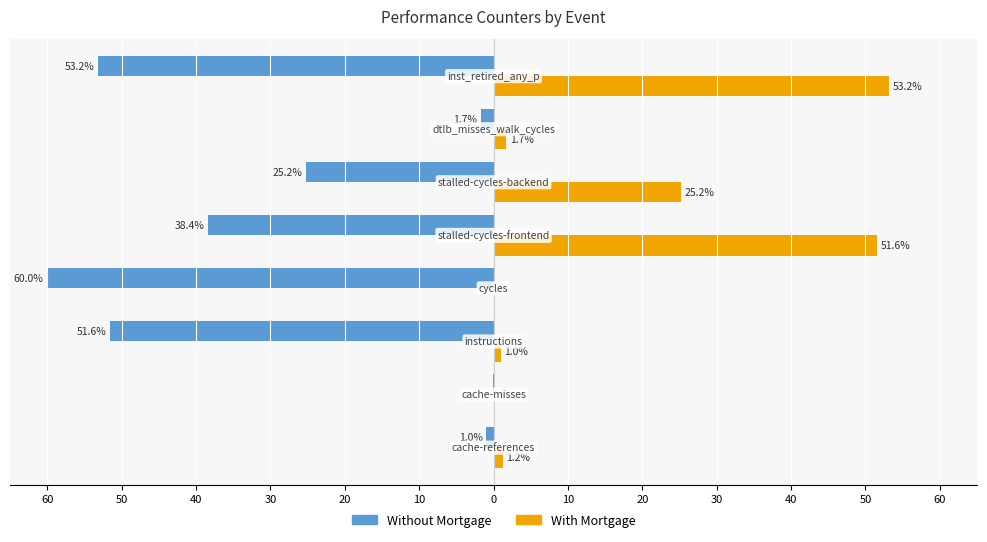

Reading left to right, transcribe all the data shown in this chart.

Without Mortgage: -1.0	-0.1	-51.6	-60.0	-38.4	-25.2	-1.7	-53.2
With Mortgage: 1.2	0.1	1.0	0.1	51.6	25.2	1.7	53.2